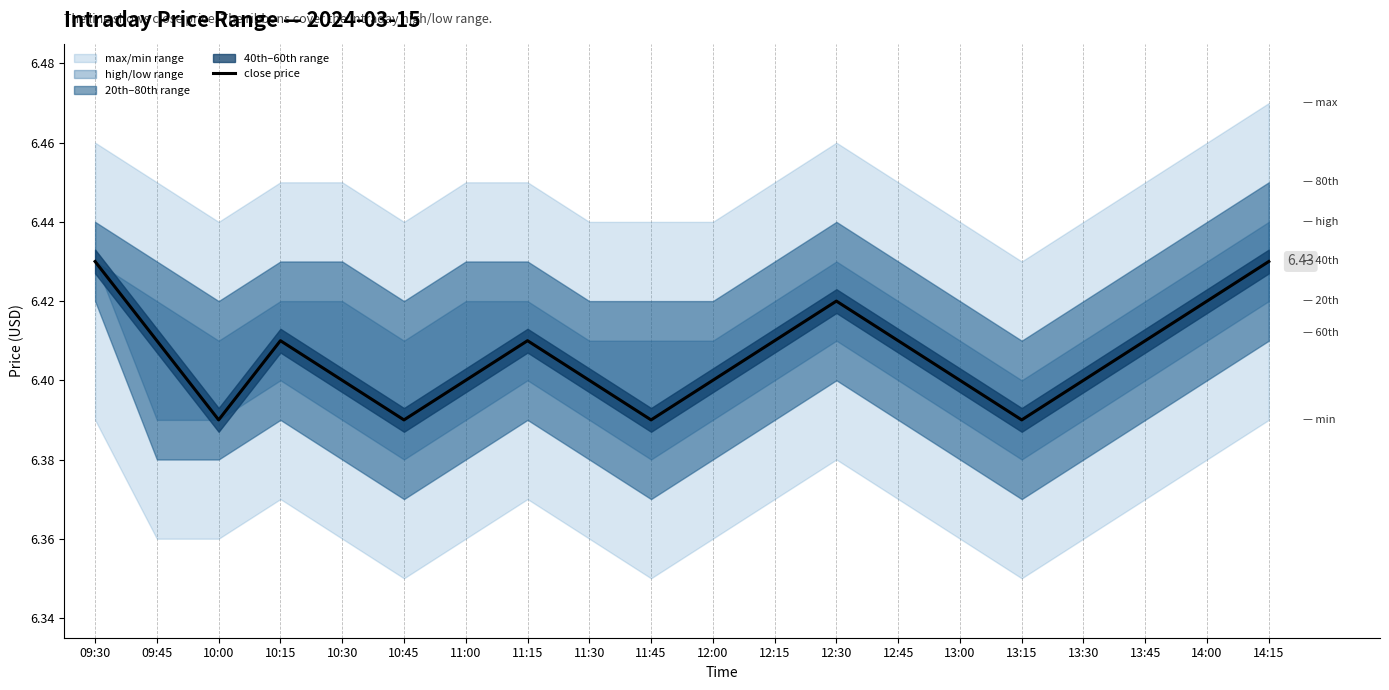

Approximately how many times larger is the value at 10:00 compared to 13:30?

1.0